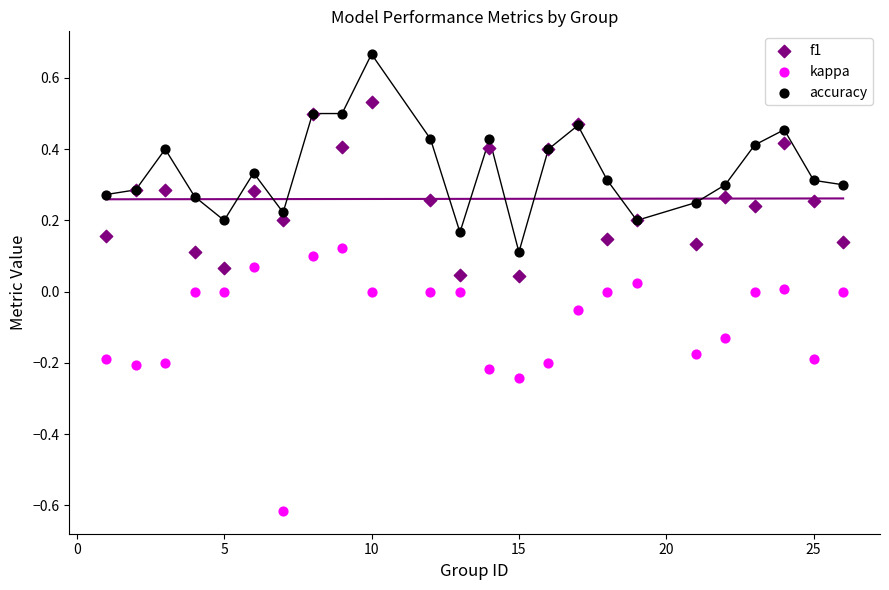

What is the X range (max minus min) for the scatter plot?

25.0